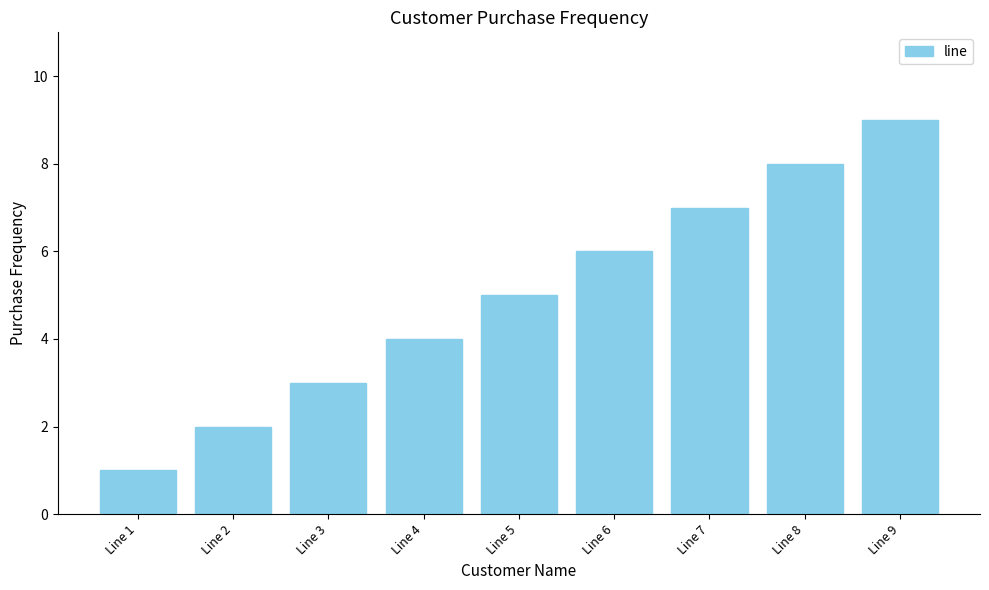

Reading right to left, transcribe all the data shown in this chart.

9	8	7	6	5	4	3	2	1